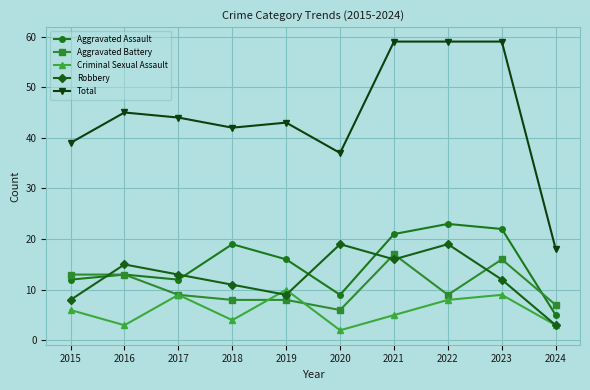

What is the approximate value of Criminal Sexual Assault at 2016?

3